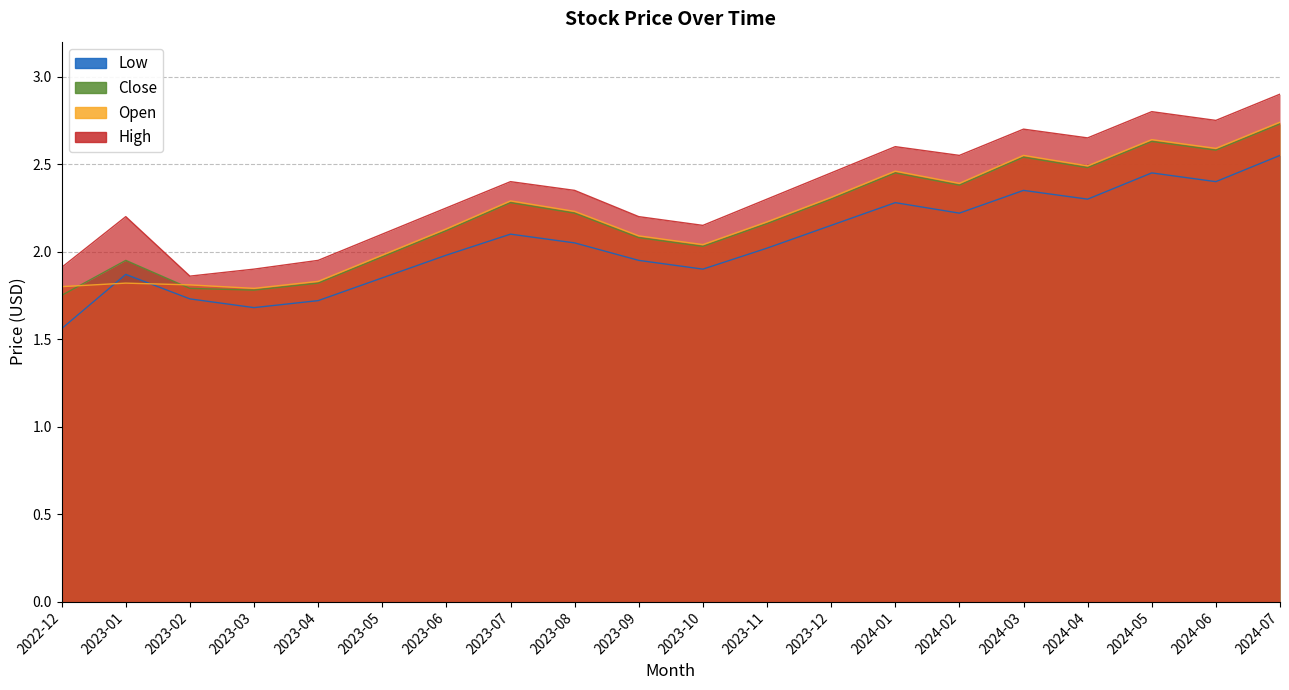

At which category does Low reach its first local peak?

2023-01